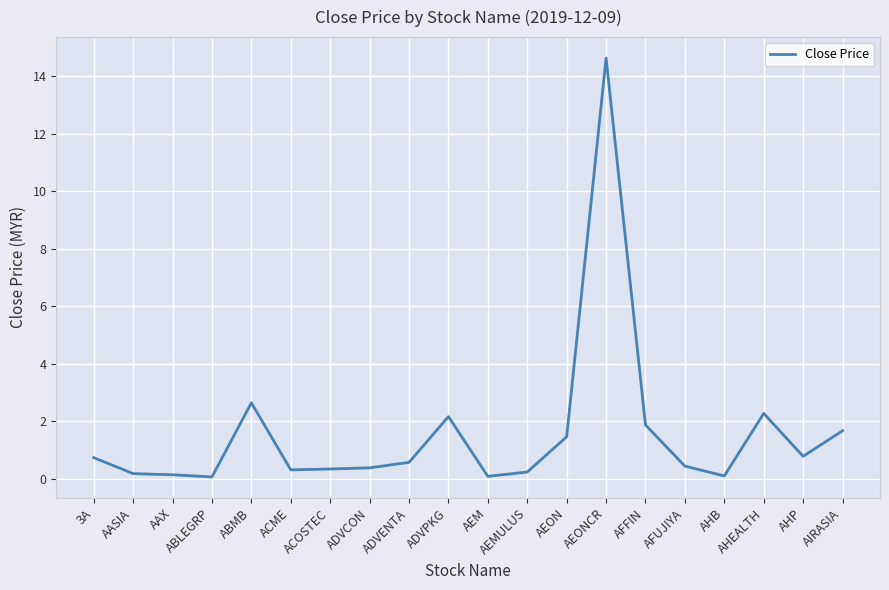

Is it true that the value at 3A is 0.7?

True